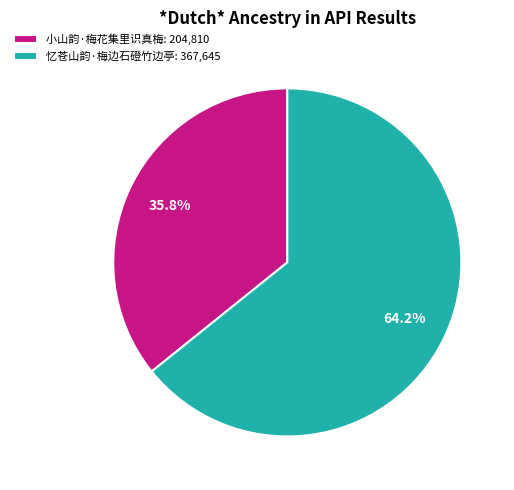

To the nearest percent, what portion does 小山韵·梅花集里识真梅 represent?

36%